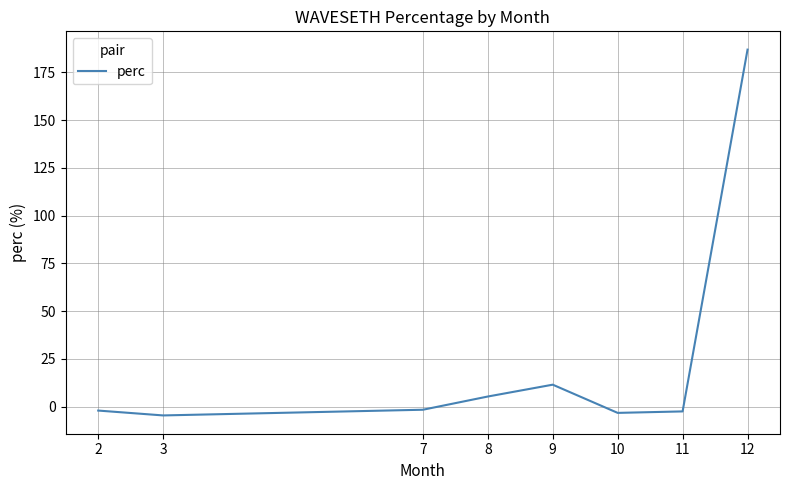

What is the smallest value displayed?

-4.6